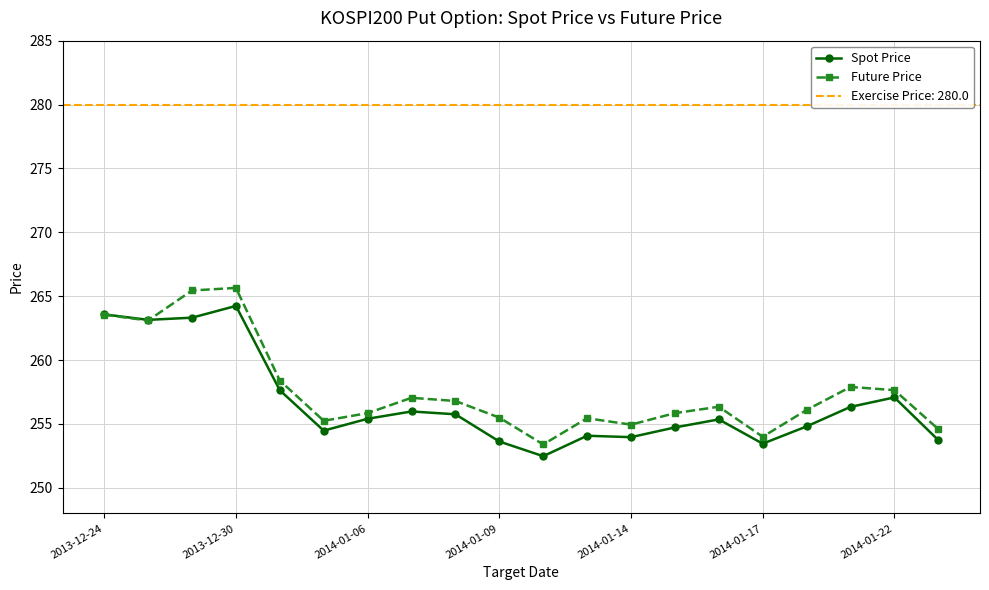

True or false: Spot Price has a value of 105.8 at 2013-12-30.

False